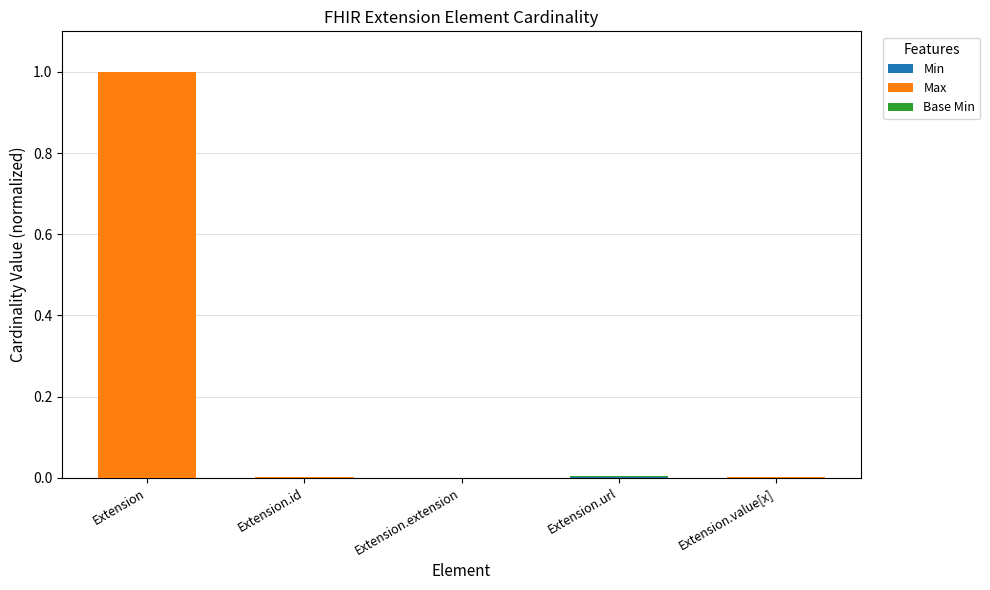

Are the bars horizontal?

No